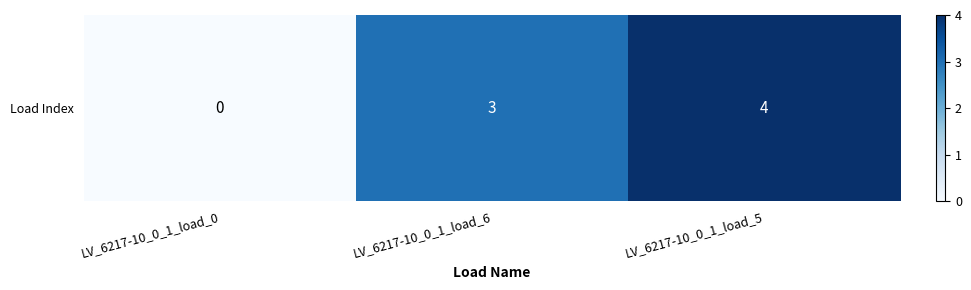

How many values are between 0 and 4?

3